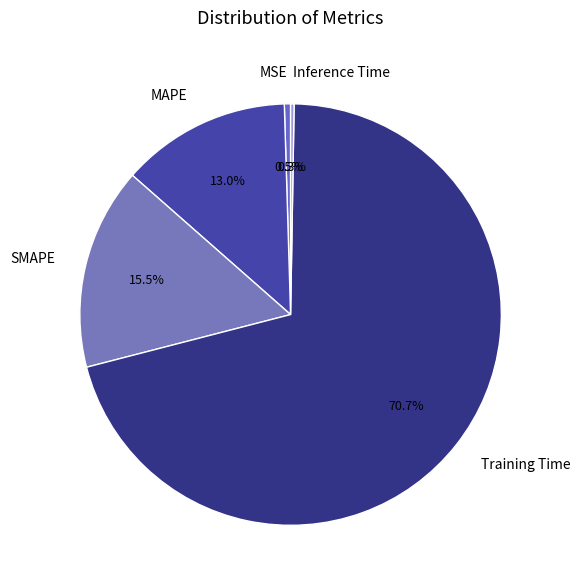

What percentage do MSE and MAPE together represent?

13.5%